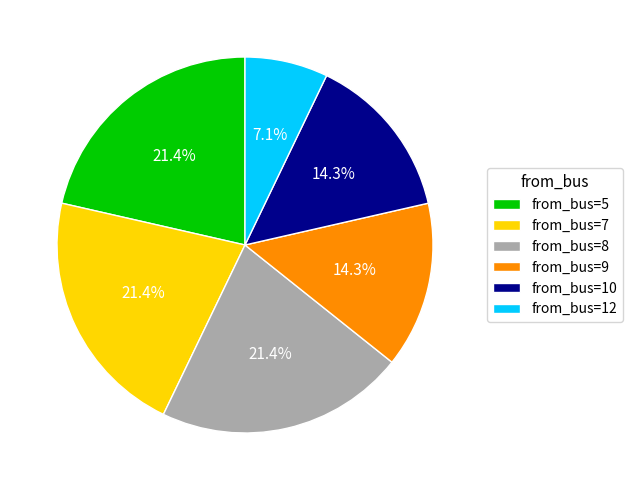

What is the ratio of the value at from_bus=12 to the value at from_bus=7?

0.3